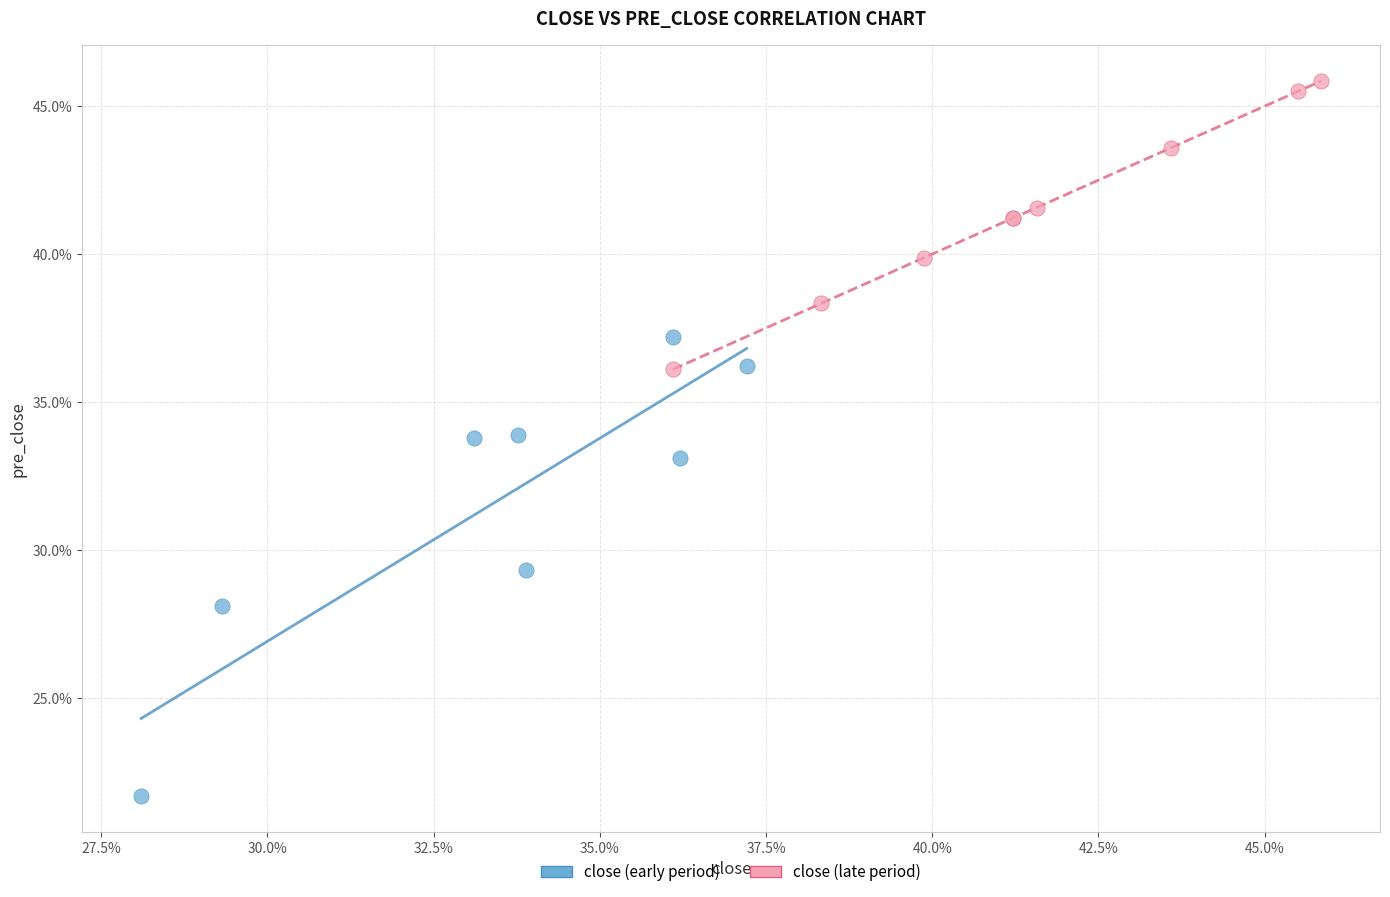

Which series contains the highest Y value?

close (late period)